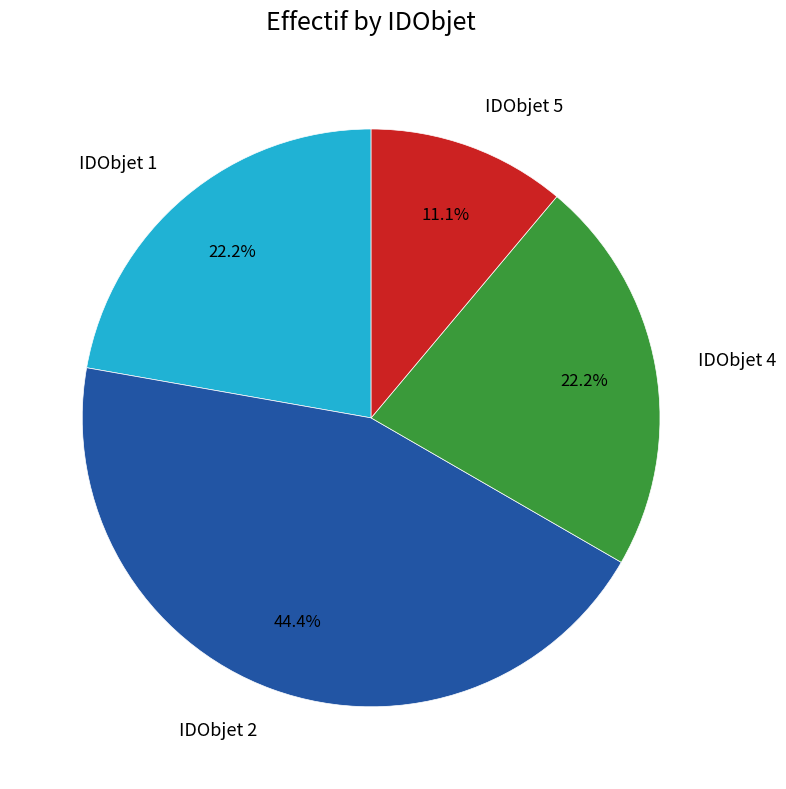

What percentage do IDObjet 4 and IDObjet 1 together represent?

44.4%